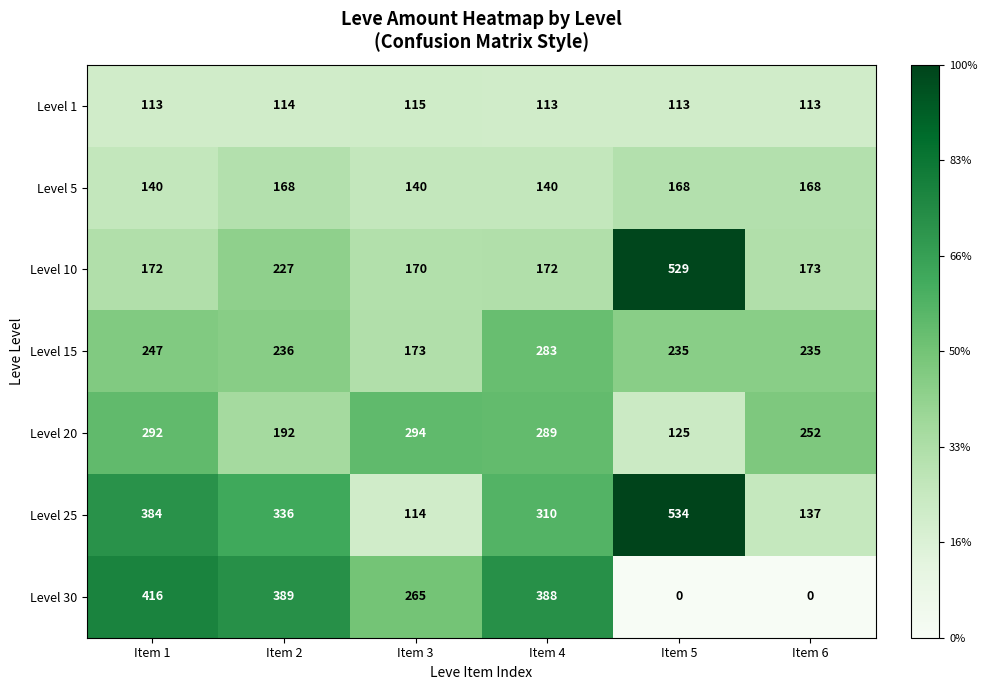

What is the sum of all Level 1 values?

681